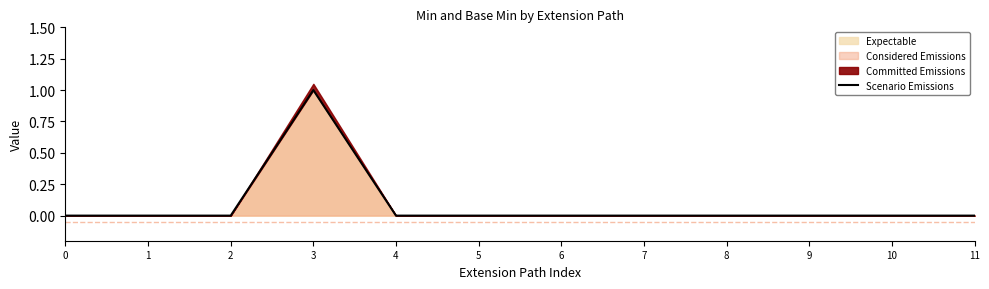

Reading left to right, what are all the values shown in this chart?

0=0	1=0	2=0	3=1	4=0	5=0	6=0	7=0	8=0	9=0	10=0	11=0